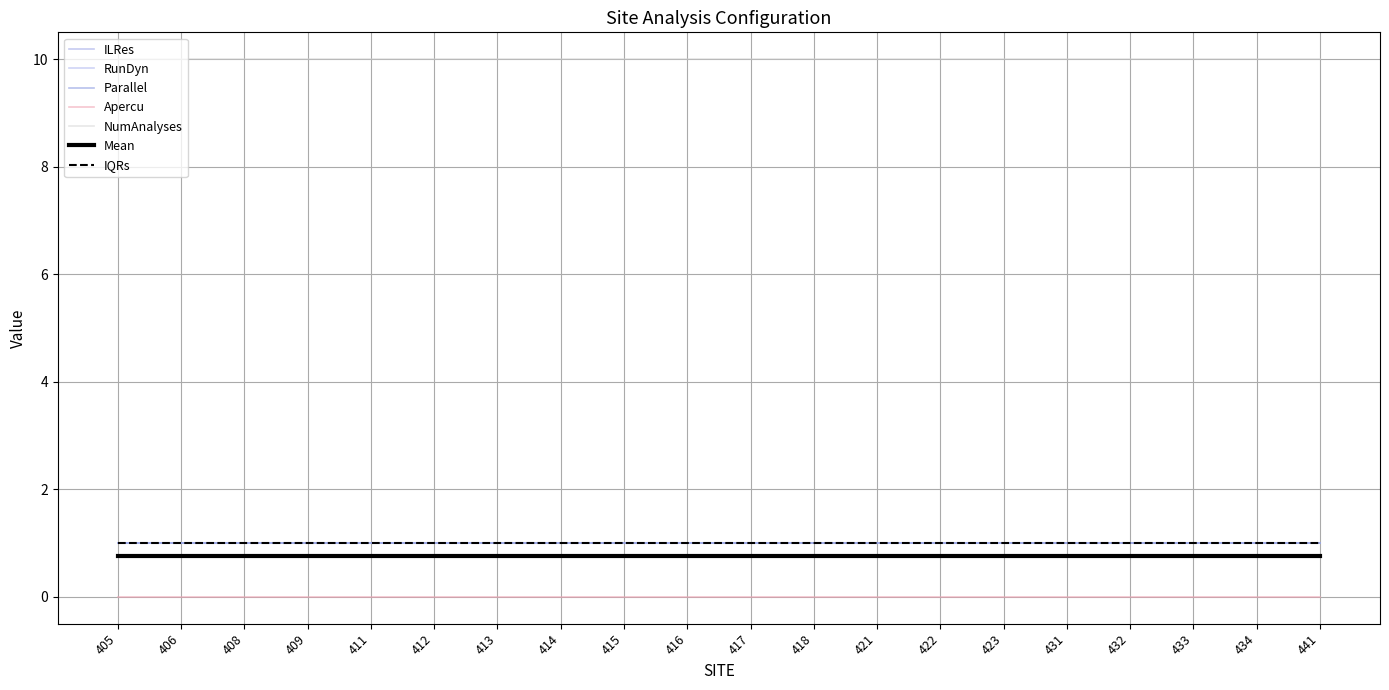

Reading left to right, transcribe all the data shown in this chart.

ILRes: 1	1	1	1	1	1	1	1	1	1	1	1	1	1	1	1	1	1	1	1
RunDyn: 1	1	1	1	1	1	1	1	1	1	1	1	1	1	1	1	1	1	1	1
Parallel: 1	1	1	1	1	1	1	1	1	1	1	1	1	1	1	1	1	1	1	1
Apercu: 0	0	0	0	0	0	0	0	0	0	0	0	0	0	0	0	0	0	0	0
NumAnalyses: 10	10	10	10	10	10	10	10	10	10	10	10	10	10	10	10	10	10	10	10